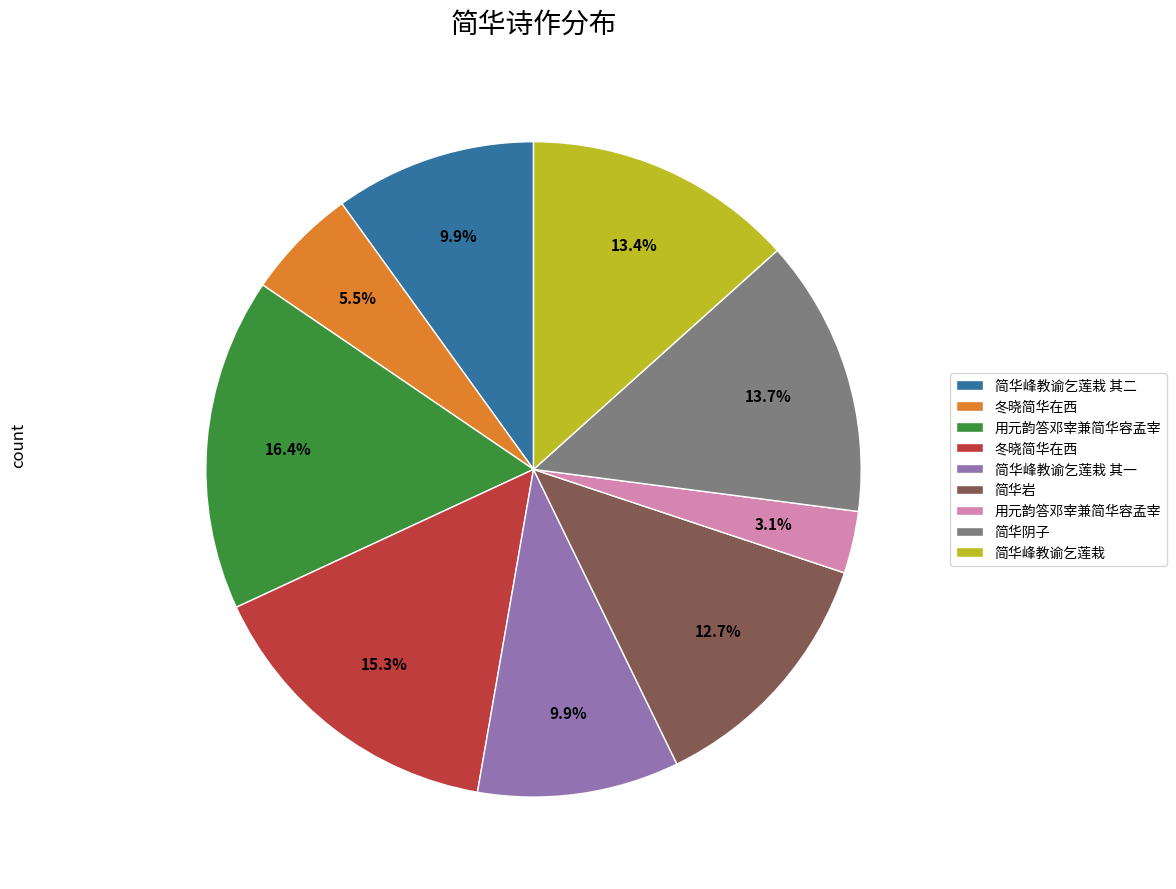

Is there a majority slice in this chart?

No